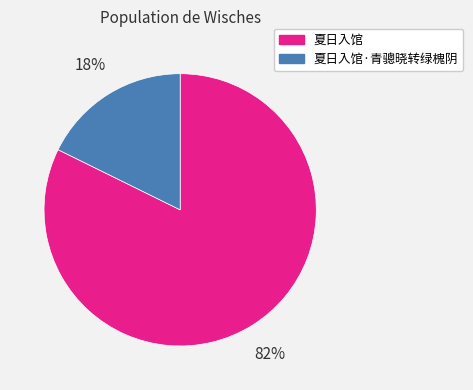

To the nearest percent, what is the combined percentage of 夏日入馆·青骢晓转绿槐阴 and 夏日入馆?

100%